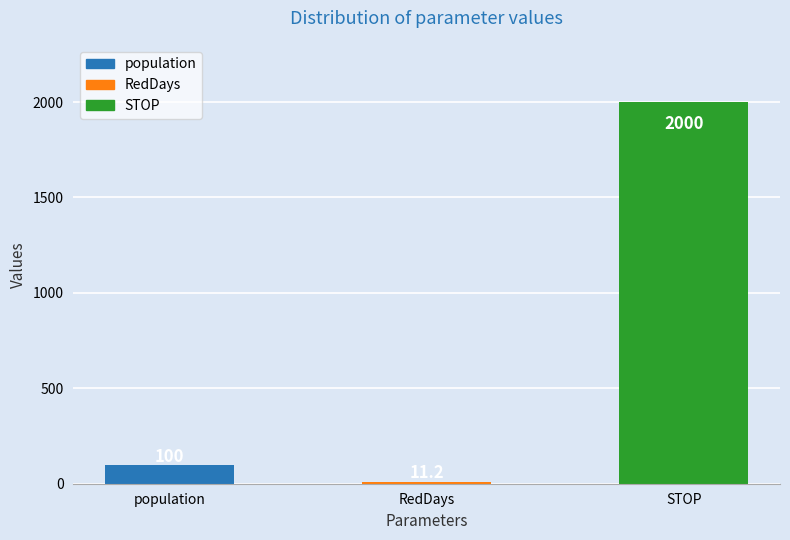

At which label is the value closest to 1005?

population